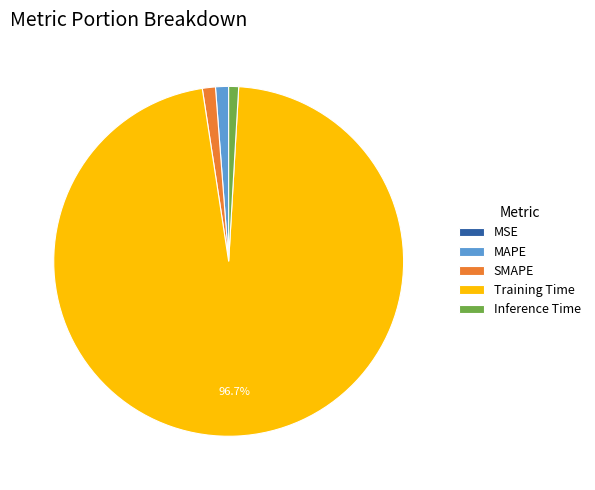

To the nearest percent, what percentage of the pie is SMAPE?

1%